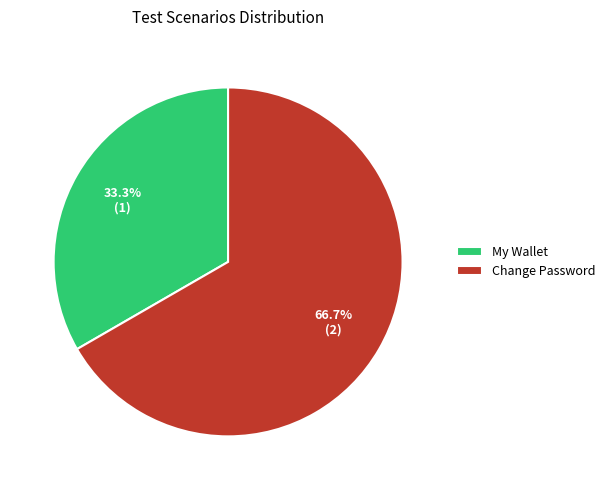

Rank the categories by value from lowest to highest.

My Wallet, Change Password